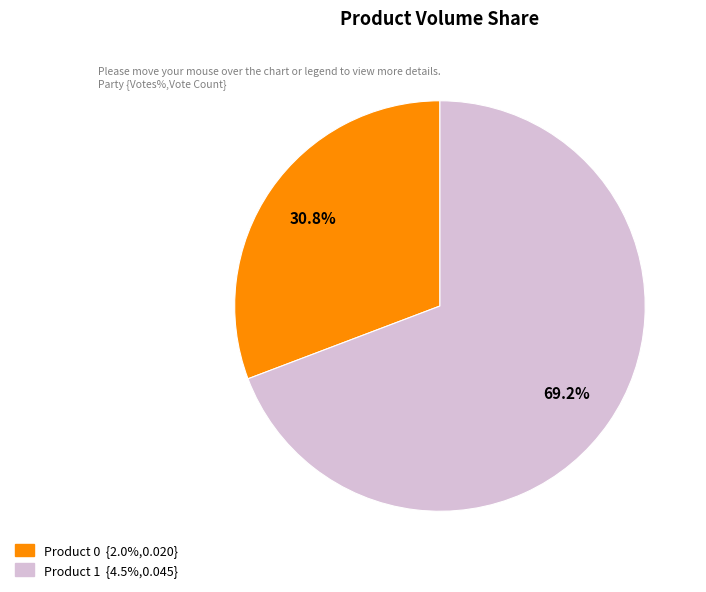

True or false: Product 0 accounts for 31% of the total.

True